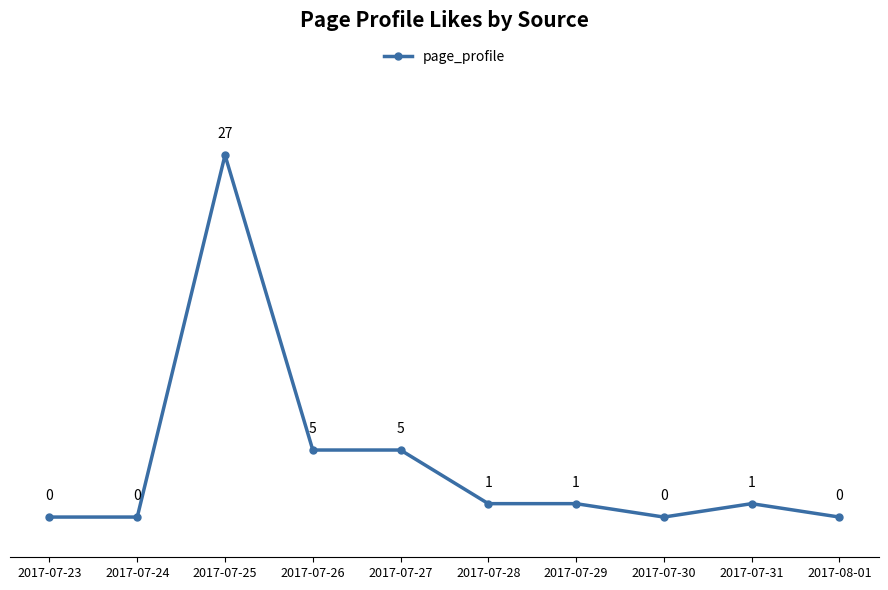

What is the greatest value displayed?

27